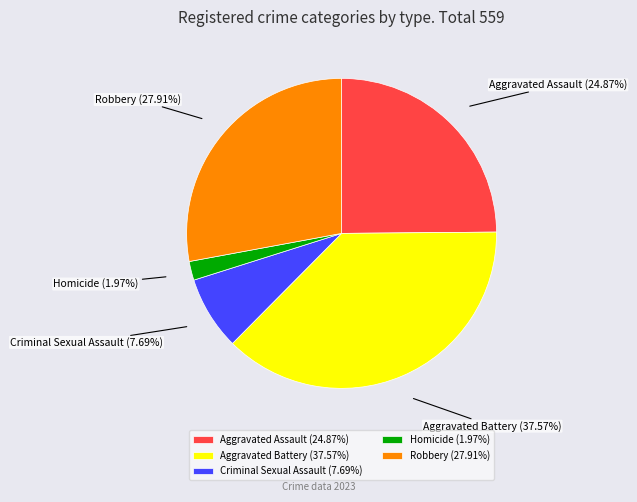

Is there a majority slice in this chart?

No